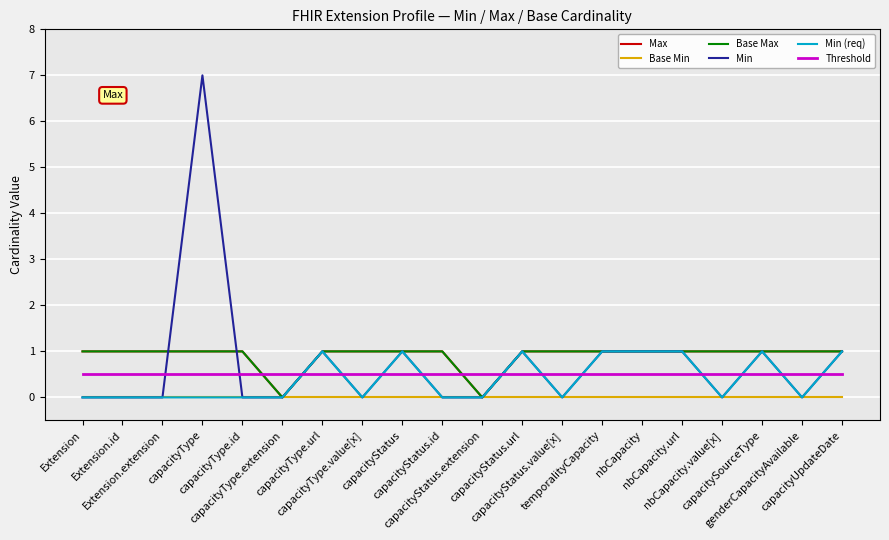

At which category is the sum across all series the highest?

capacityType